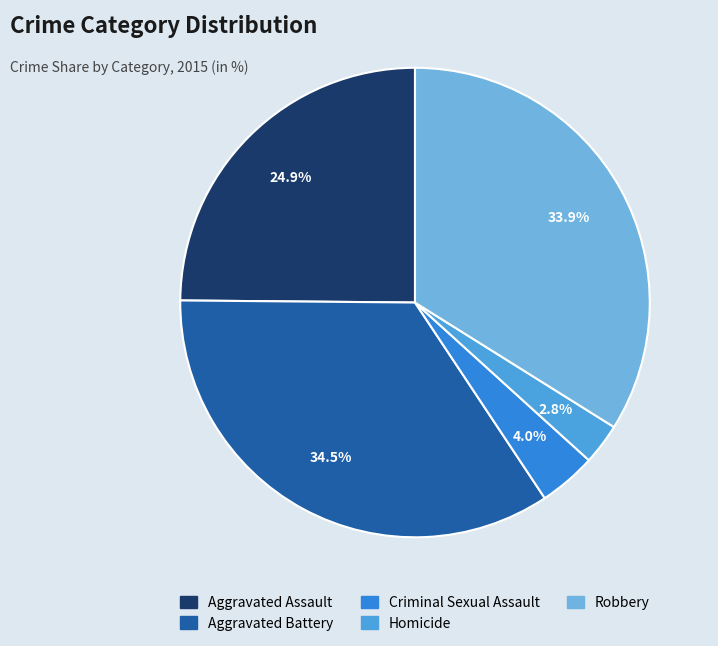

The Criminal Sexual Assault slice represents 4% of the pie. True or false?

True